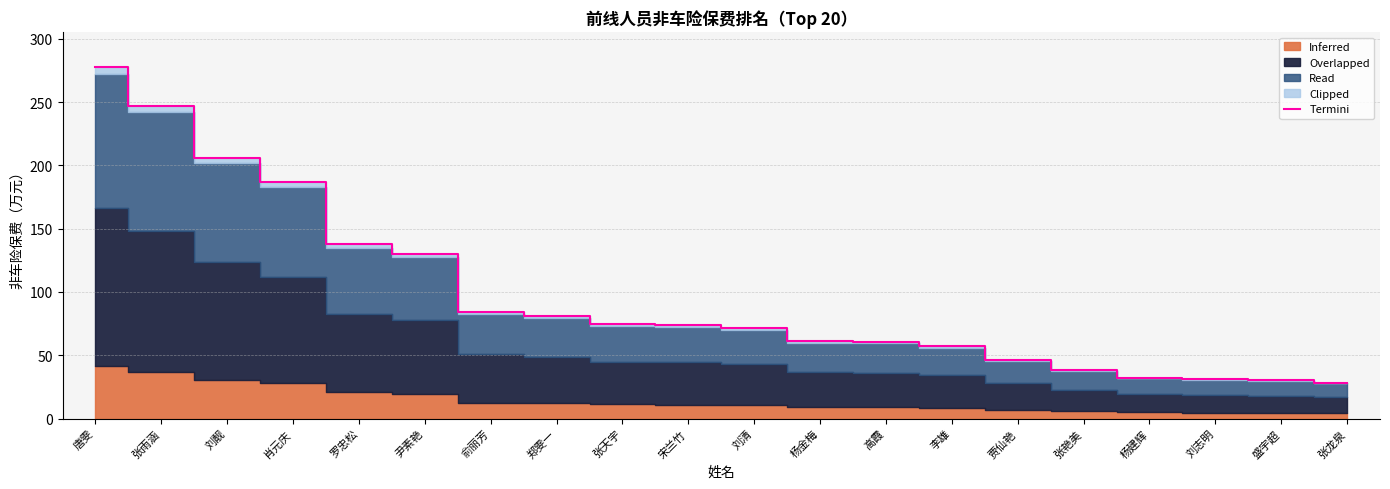

Which category has the lowest value across all series?

张龙泉